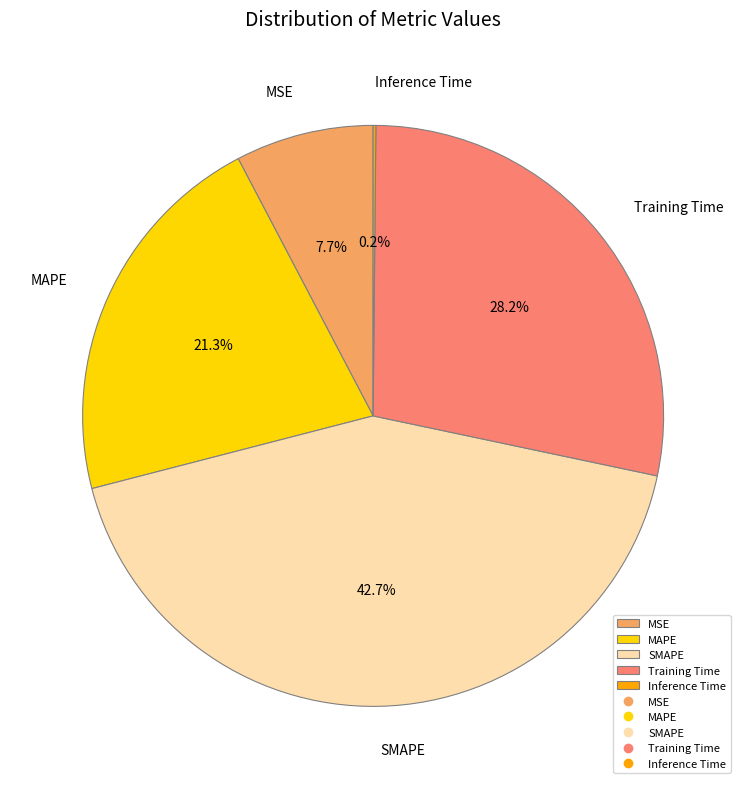

Does SMAPE represent more than half of the total?

No